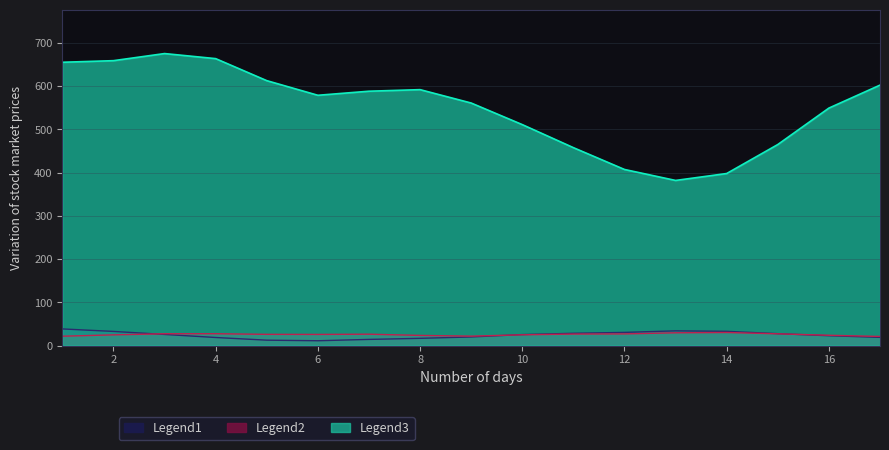

Which category has the highest value across all series?

3